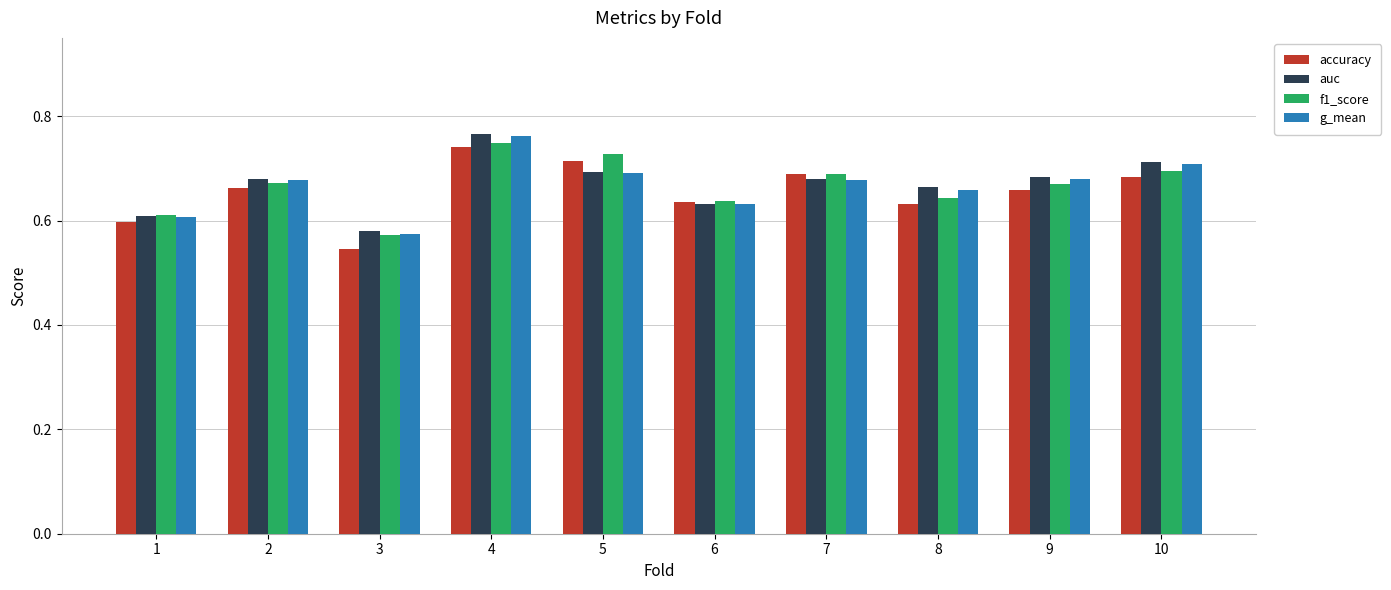

What are all the series names shown in the legend?

accuracy, auc, f1_score, g_mean